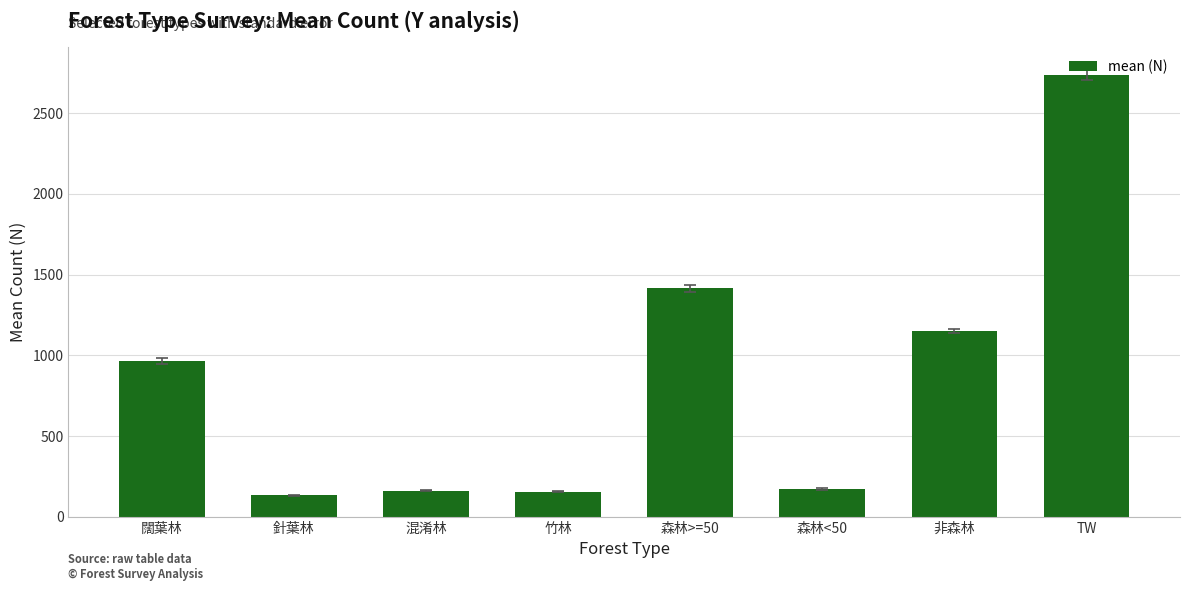

What is the ratio of the value at 混淆林 to the value at 竹林?

1.0